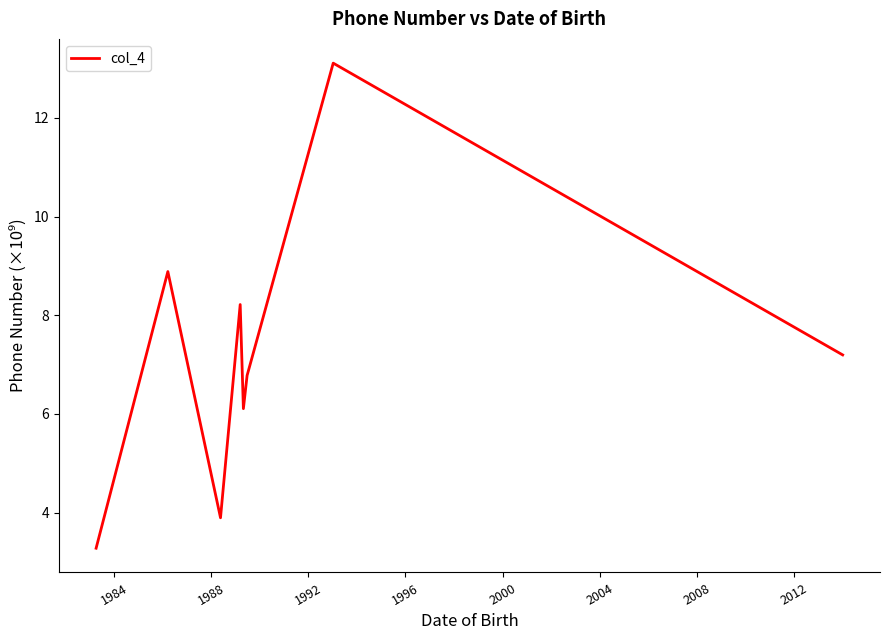

True or false: the data has more than 2 interior local peaks.

True